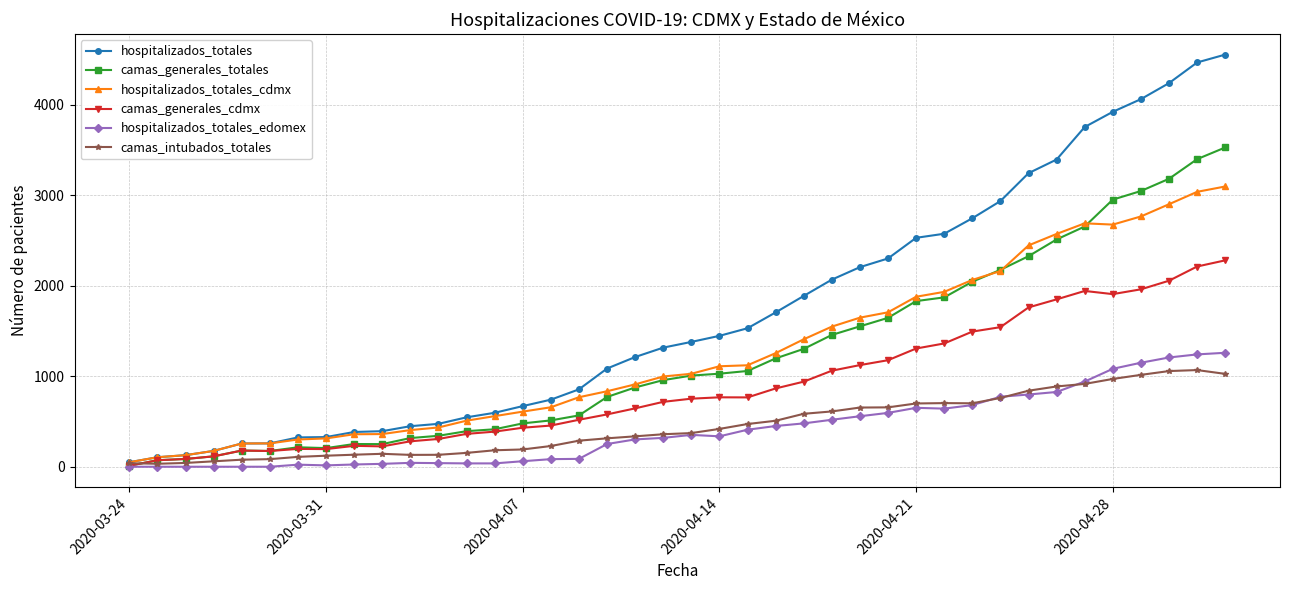

Which series has the largest range (max minus min)?

hospitalizados_totales